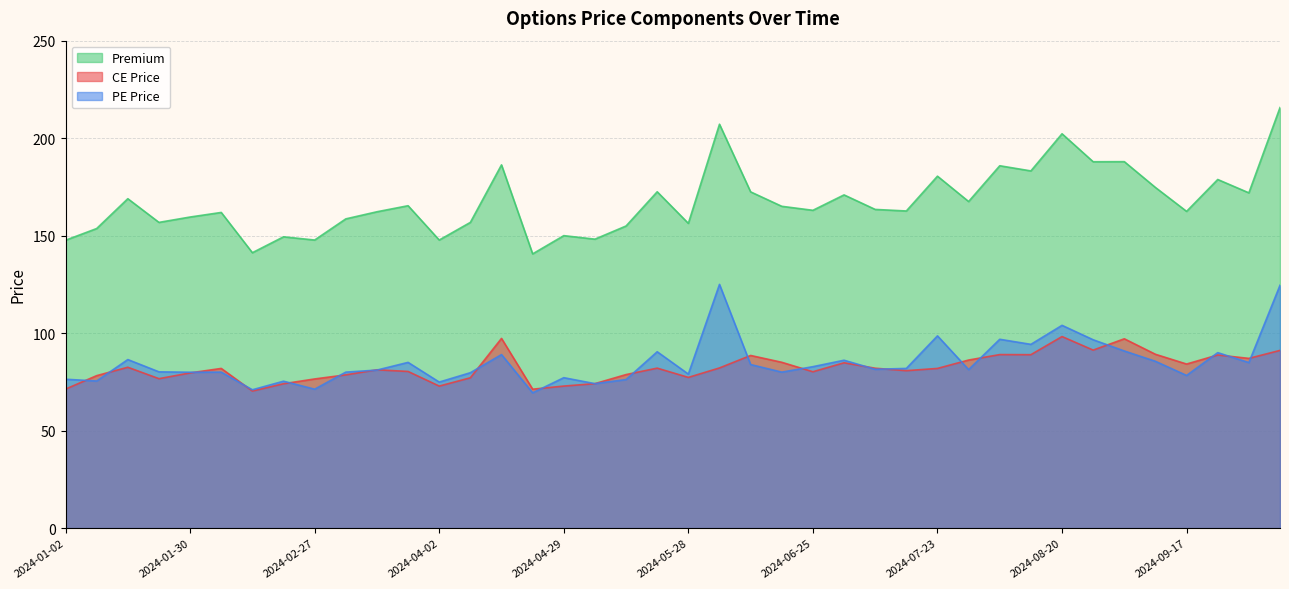

How many data points does each series have?

40